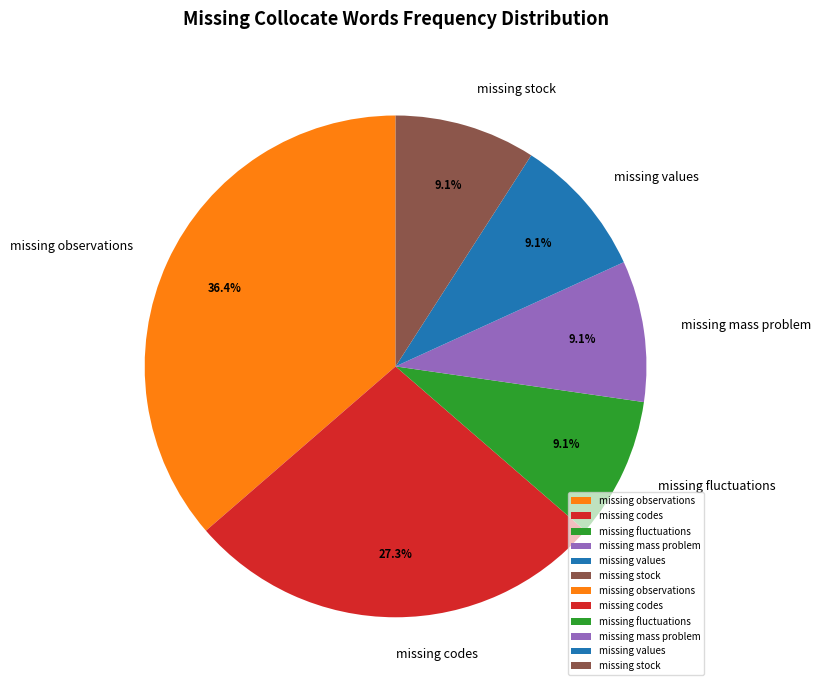

How many segments does this pie chart have?

6